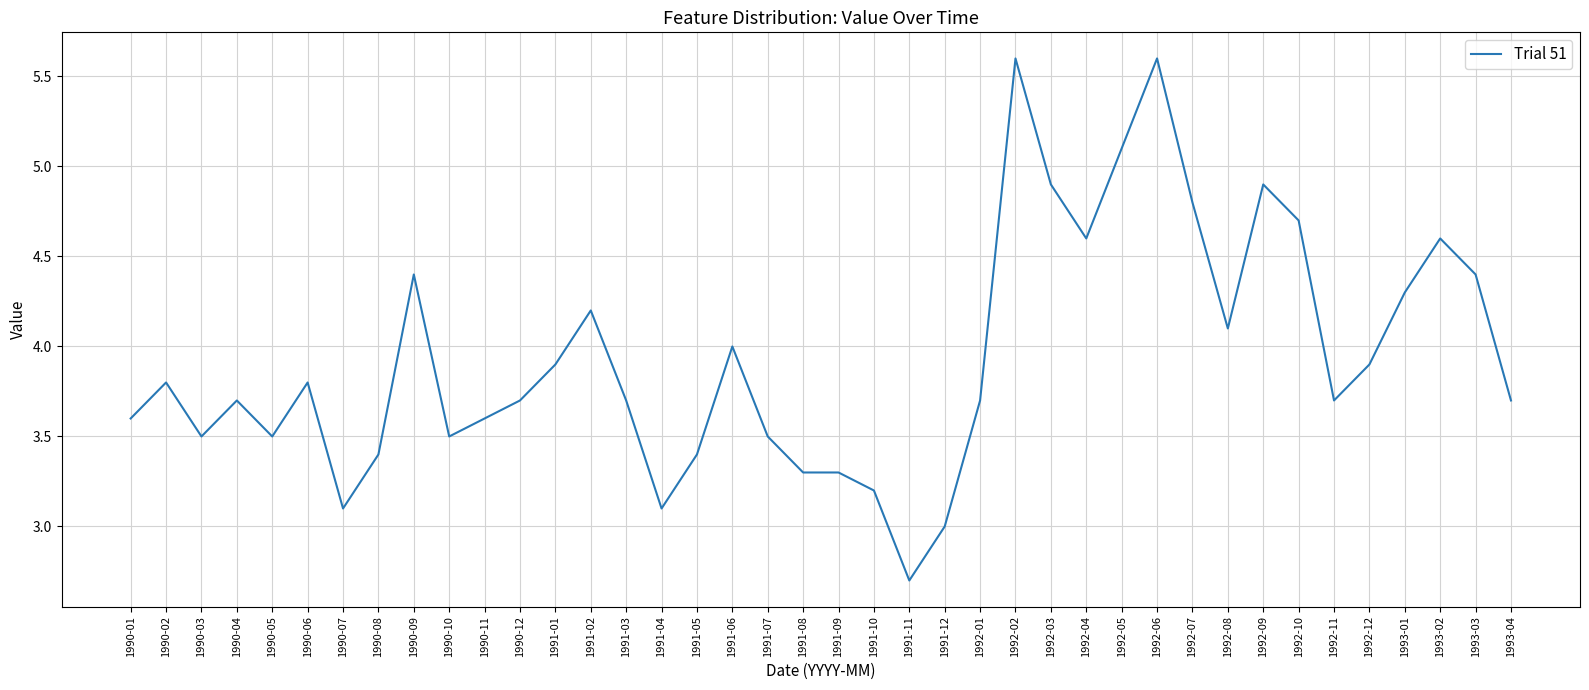

Reading left to right, what are all the values shown in this chart?

1990-01=3.6	1990-02=3.8	1990-03=3.5	1990-04=3.7	1990-05=3.5	1990-06=3.8	1990-07=3.1	1990-08=3.4	1990-09=4.4	1990-10=3.5	1990-11=3.6	1990-12=3.7	1991-01=3.9	1991-02=4.2	1991-03=3.7	1991-04=3.1	1991-05=3.4	1991-06=4.0	1991-07=3.5	1991-08=3.3	1991-09=3.3	1991-10=3.2	1991-11=2.7	1991-12=3.0	1992-01=3.7	1992-02=5.6	1992-03=4.9	1992-04=4.6	1992-05=5.1	1992-06=5.6	1992-07=4.8	1992-08=4.1	1992-09=4.9	1992-10=4.7	1992-11=3.7	1992-12=3.9	1993-01=4.3	1993-02=4.6	1993-03=4.4	1993-04=3.7